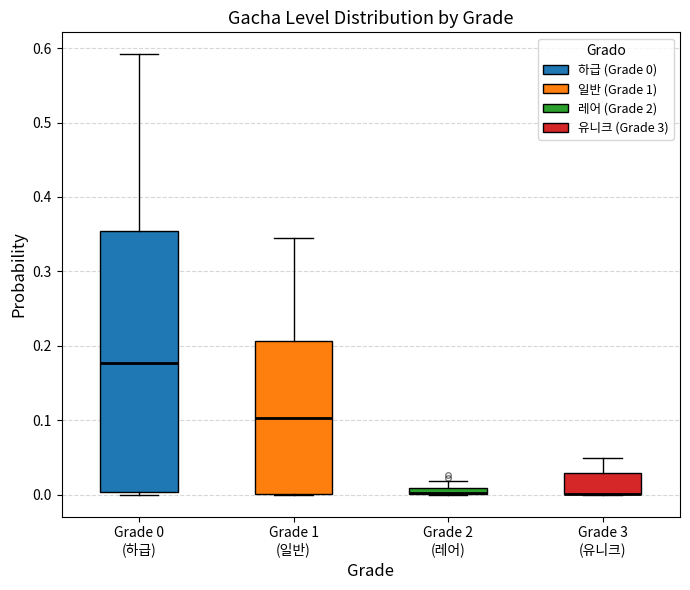

Comparing the boxes themselves (not the whiskers), which one is the tallest?

Grade 0 (하급)